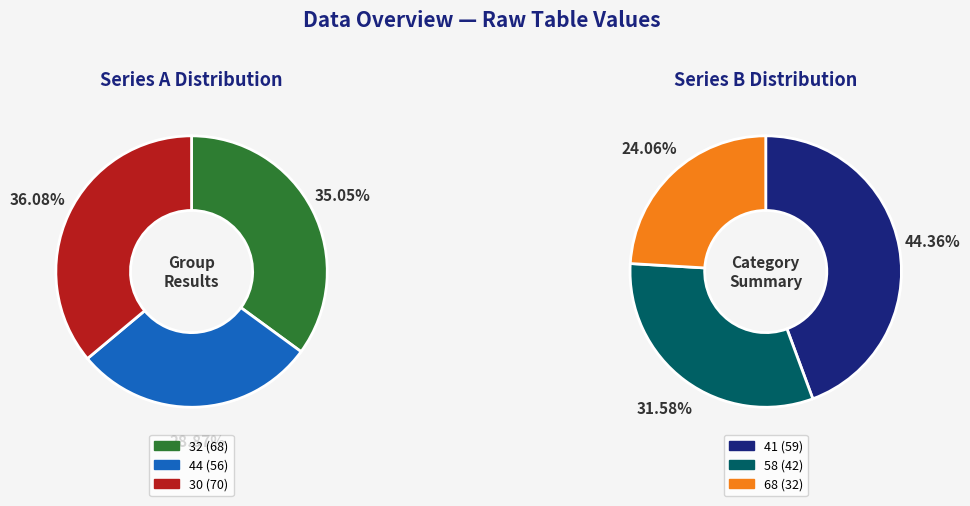

Rank the categories by value from highest to lowest.

30, 32, 41, 44, 58, 68